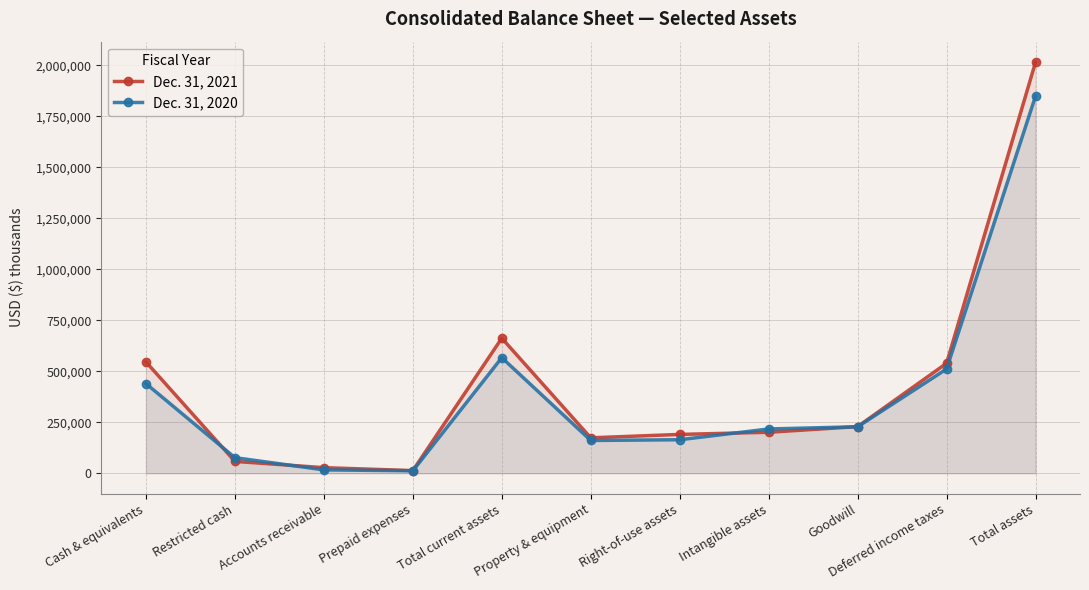

Reading left to right, list all the values displayed in this chart.

Dec. 31, 2021: 545909	58032	27257	12869	662414	173687	190330	200937	228569	539264	2015983
Dec. 31, 2020: 439478	76322	16447	11881	566816	160677	164252	217075	227821	511200	1849737